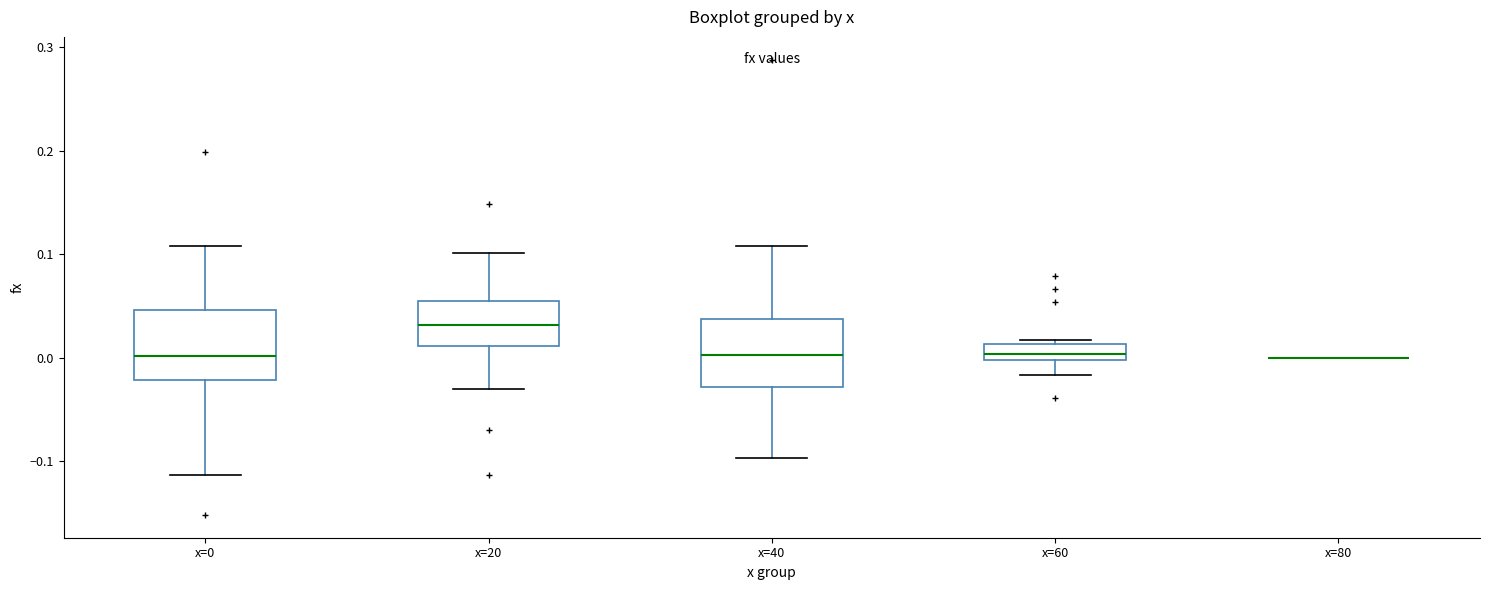

Where does the lower whisker of the box for x=40 end on the y-axis? The values are not printed on the chart, so give them approximately, as read against the axis.

-0.10